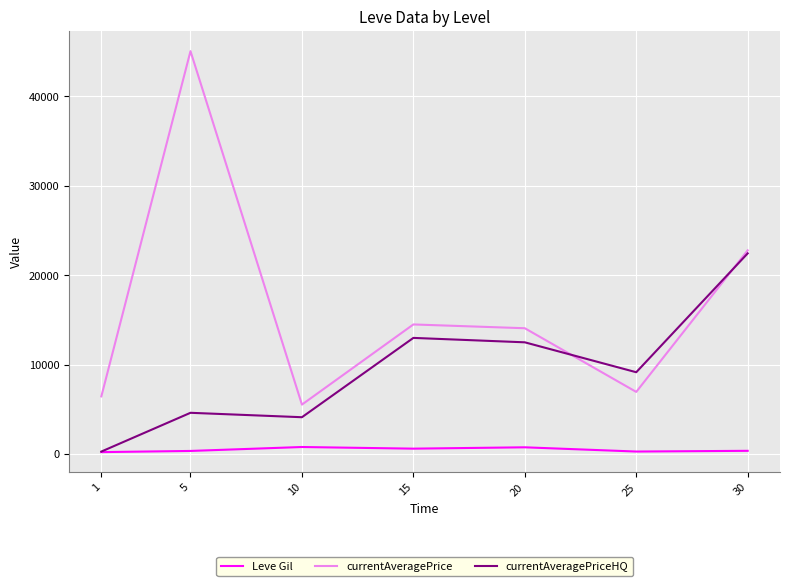

Between 5 and 20, which series saw the biggest shift?

currentAveragePrice